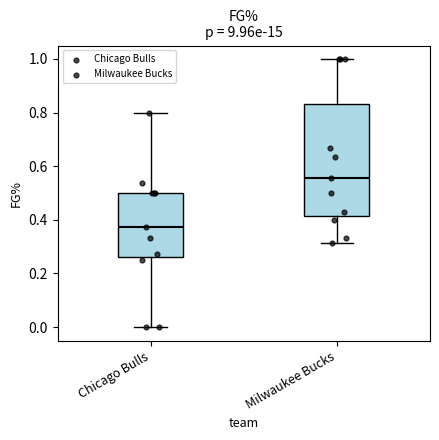

Reading left to right, read every box against the y-axis: the position of its median line, the range the box covers, and the ends of its whiskers. The values are not printed on the chart, so give them approximately, as read against the axis.

Chicago Bulls: median 0.38, box 0.26 to 0.50, whiskers 0.00 to 0.80
Milwaukee Bucks: median 0.56, box 0.42 to 0.84, whiskers 0.32 to 1.00